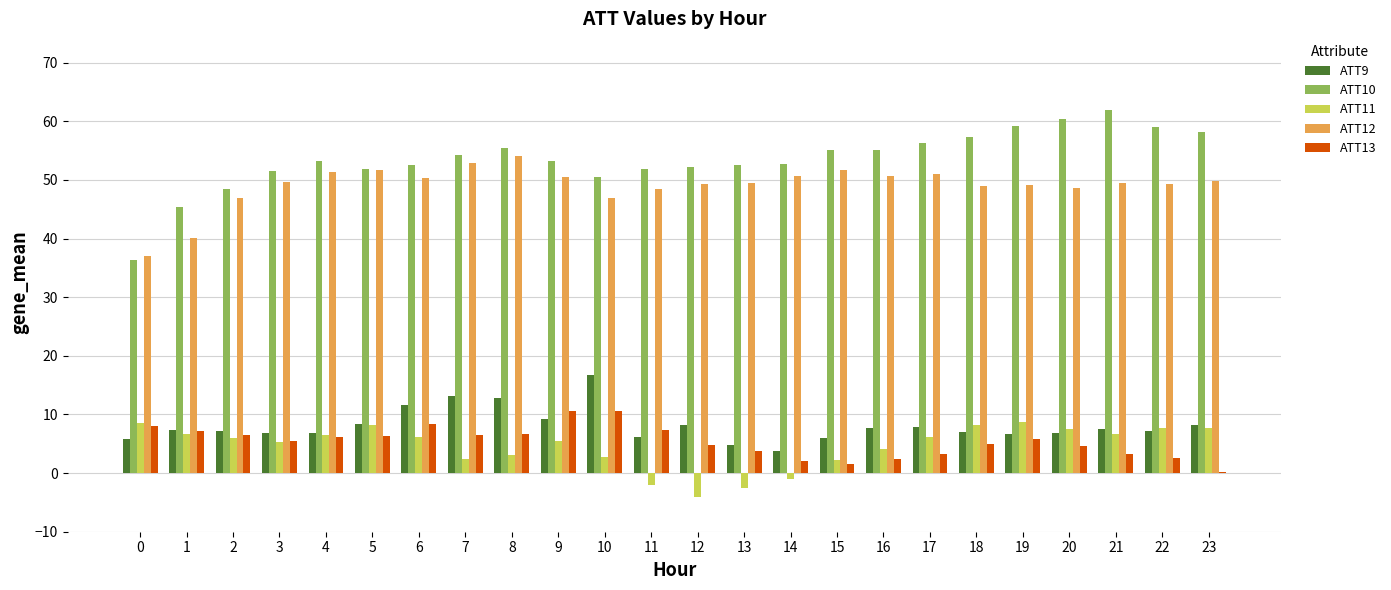

The value of ATT11 at 15 is 2.3. True or false?

True